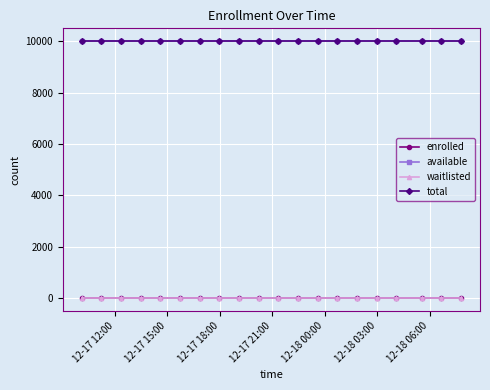

What is the maximum value shown in the chart?

9999